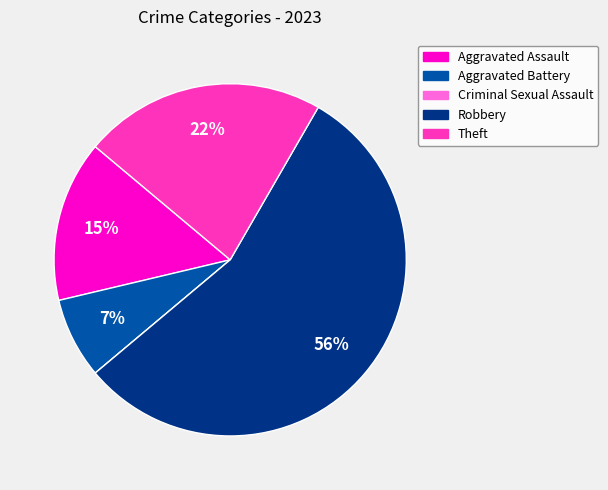

Does Theft represent more than half of the total?

No